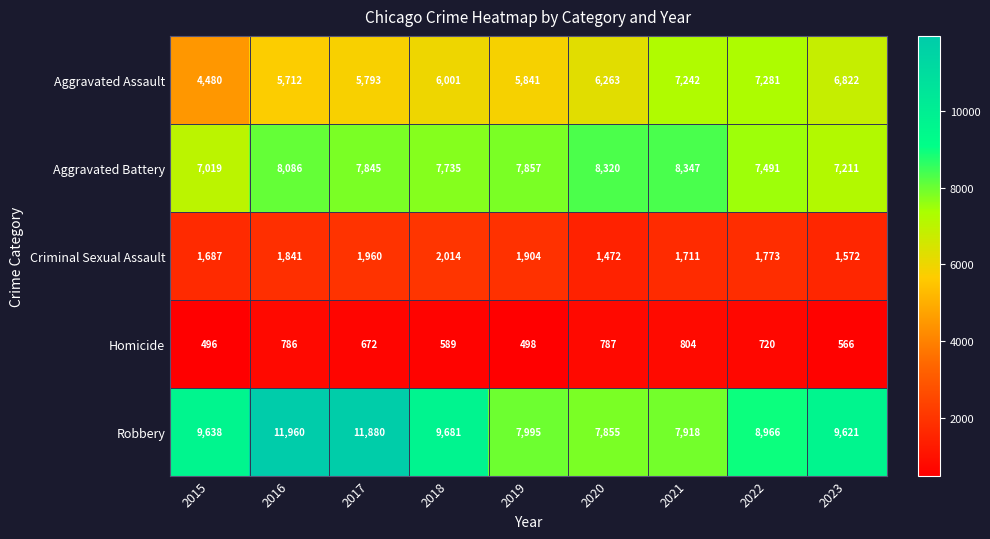

Which label corresponds to the smallest value in the chart?

2015